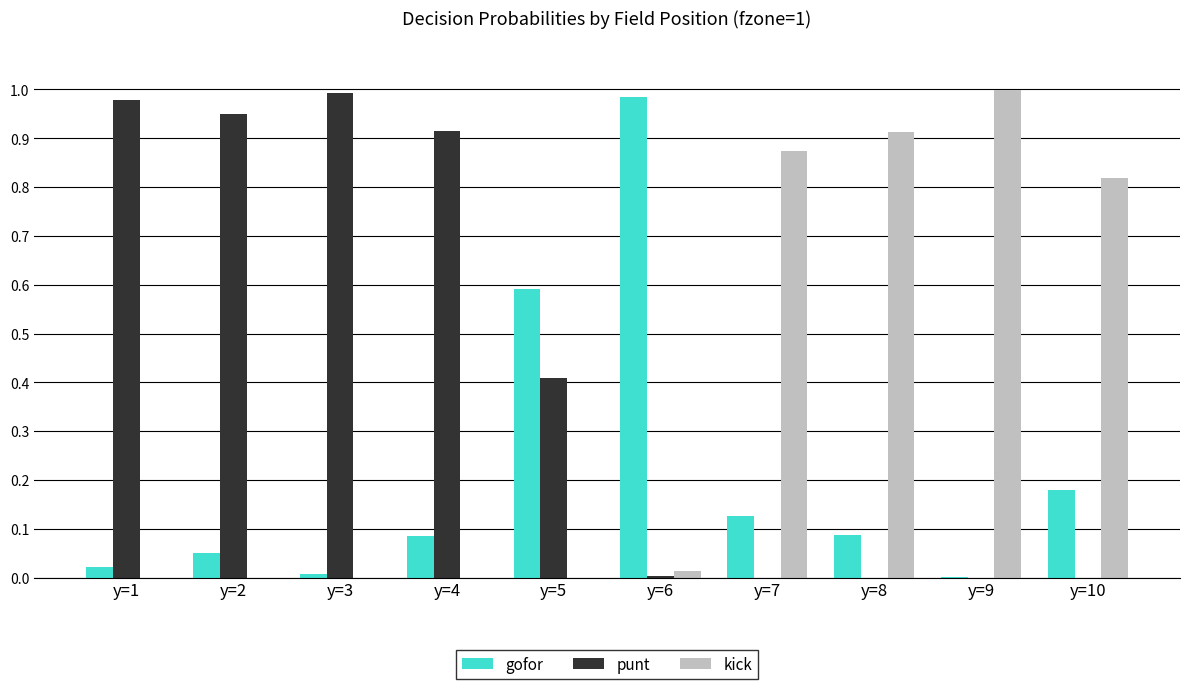

Which series changed the most between y=5 and y=7?

kick